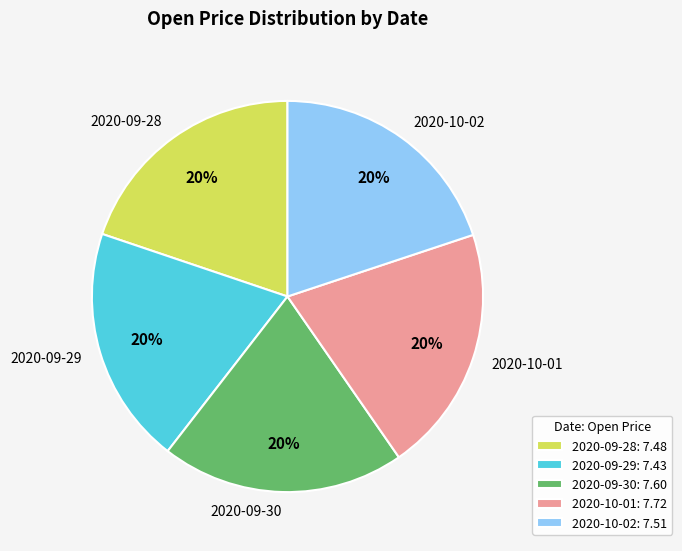

Combined, do 2020-10-01 and 2020-10-02 account for over 50%?

No